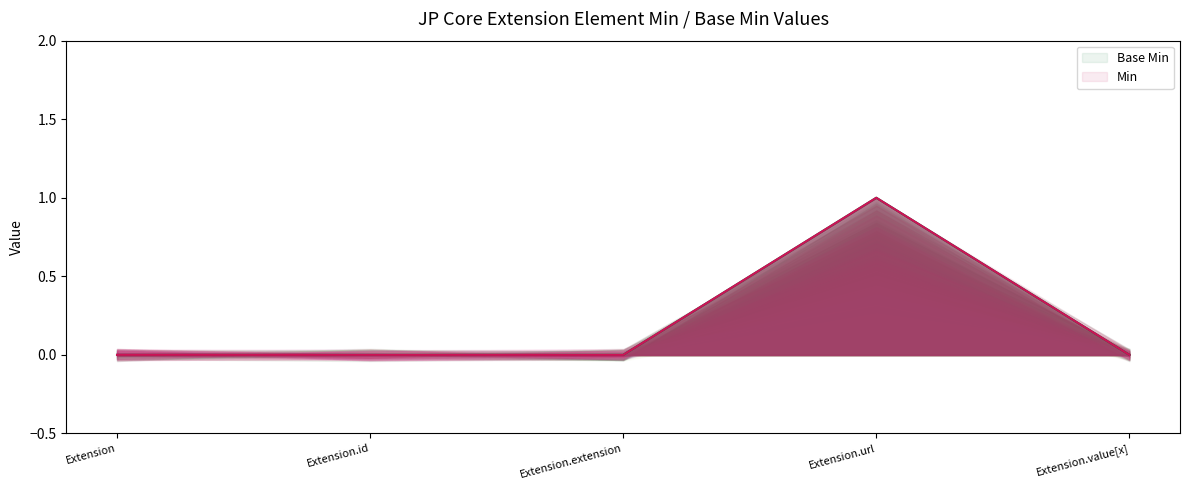

What is the highest value of the Base Min series?

1